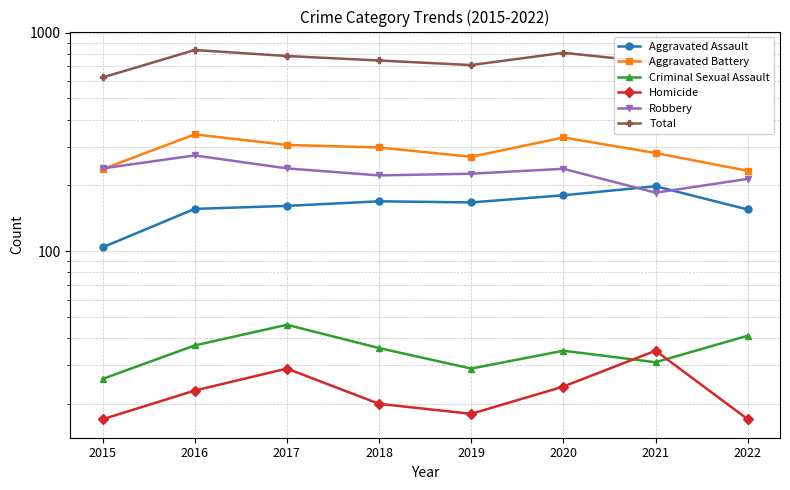

What is the value of the Aggravated Assault point at the 7th from the left?

198